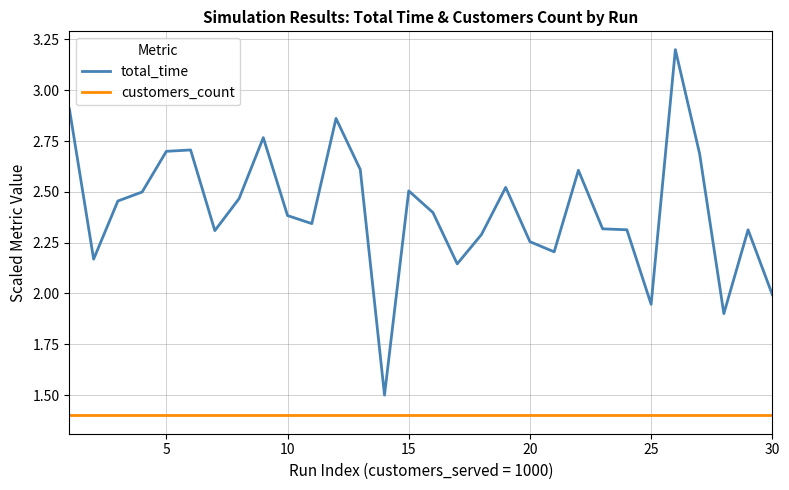

List the series in order of their peak value, lowest first.

customers_count, total_time